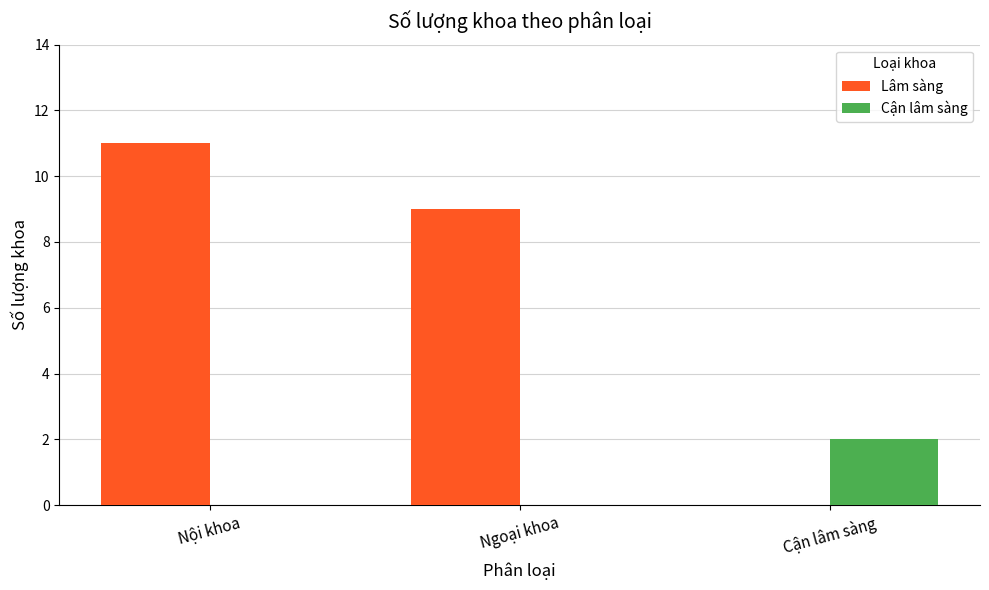

At which category is the sum across all series the highest?

Nội khoa